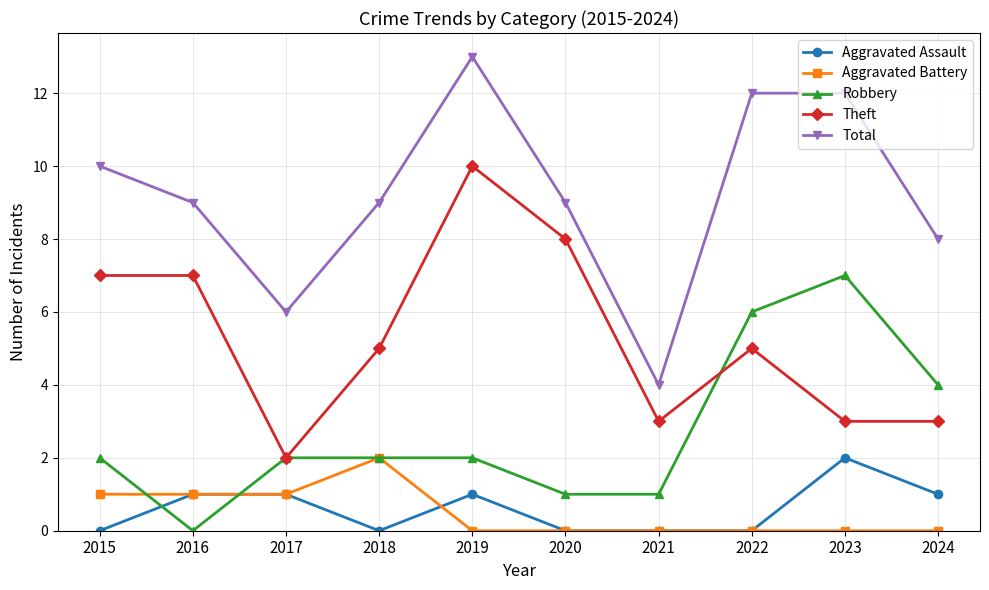

Which series has the largest total across all categories?

Total